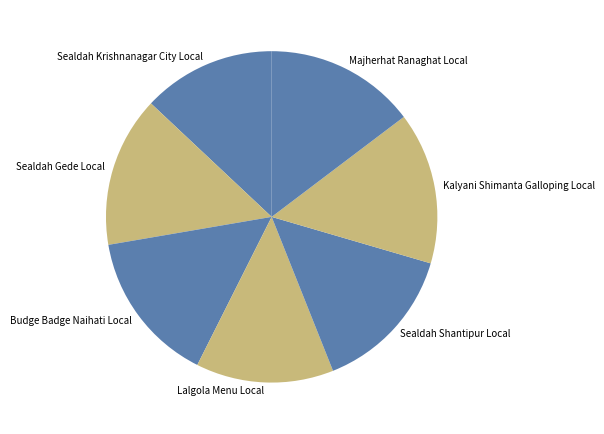

Is Kalyani Shimanta Galloping Local the majority of the pie?

No